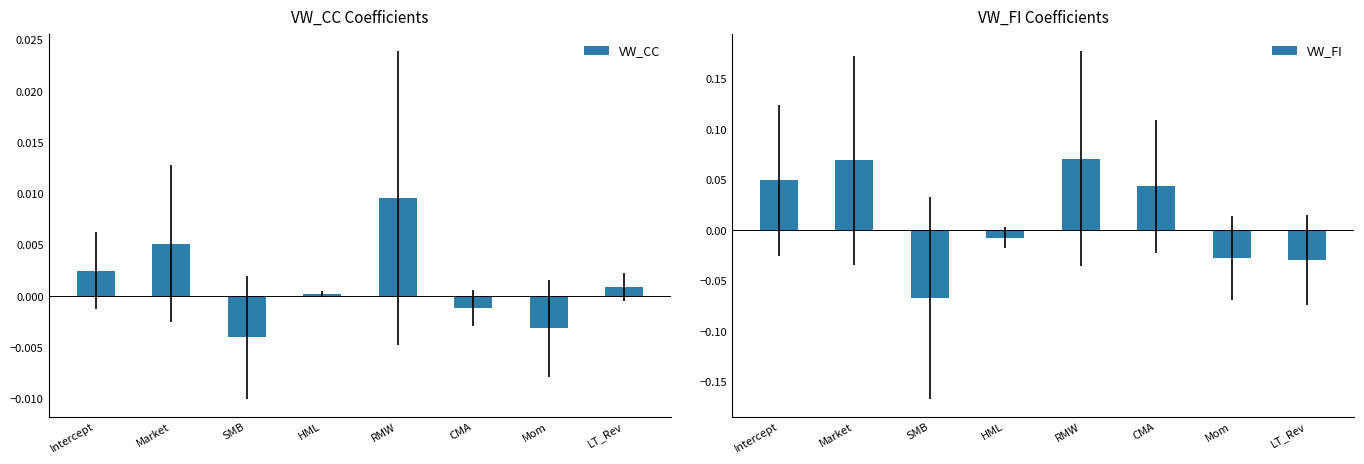

What is the label of the 2nd bar from the left?

Market